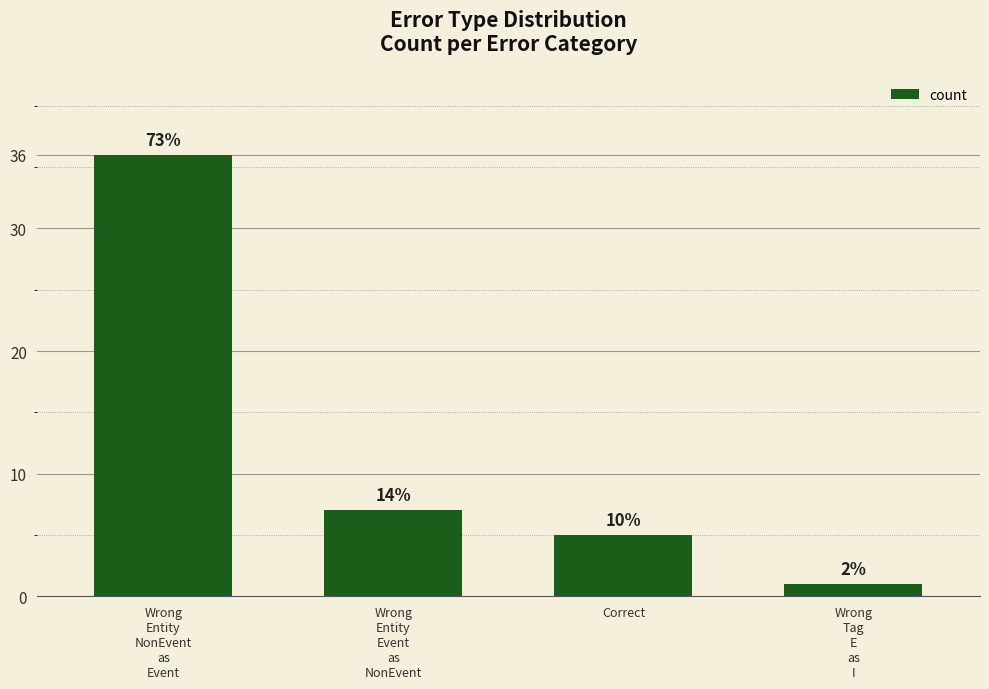

Does the chart contain any negative values?

No